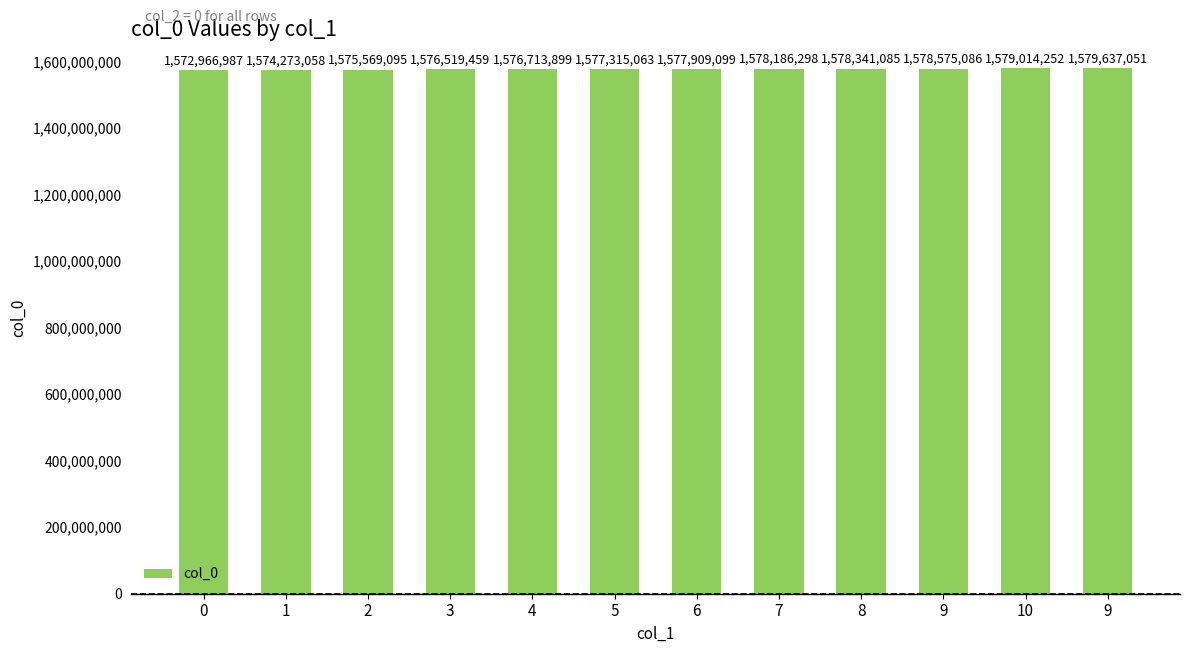

How many bars are there in total?

12